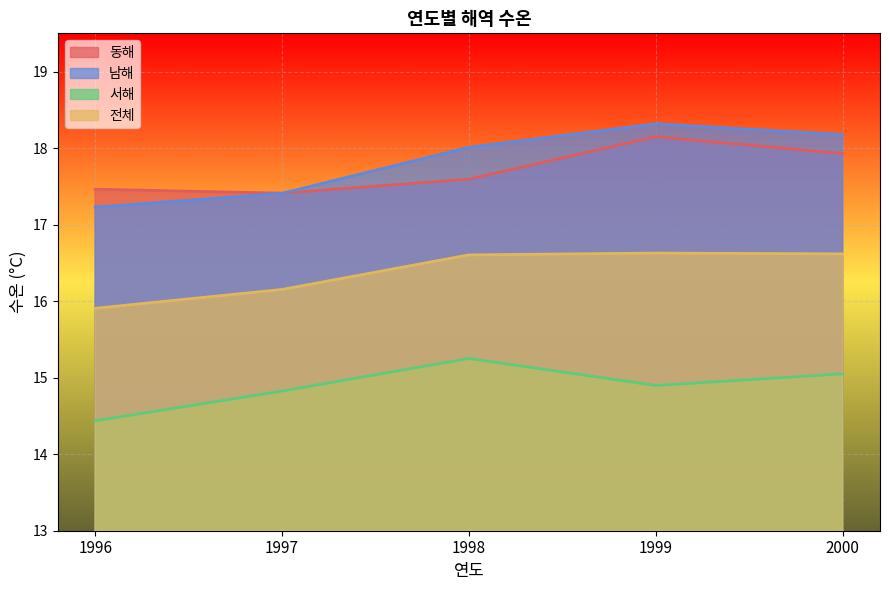

Where does the 전체 series first go above 16?

1997